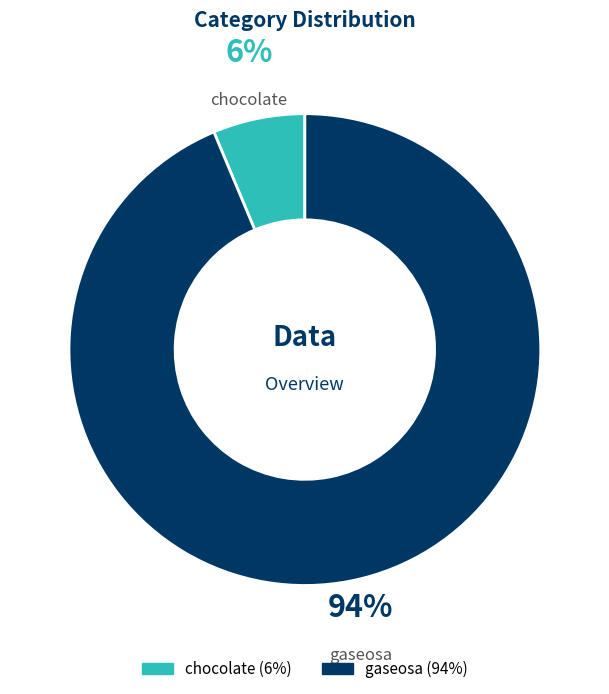

Rank the categories by value from lowest to highest.

chocolate, gaseosa